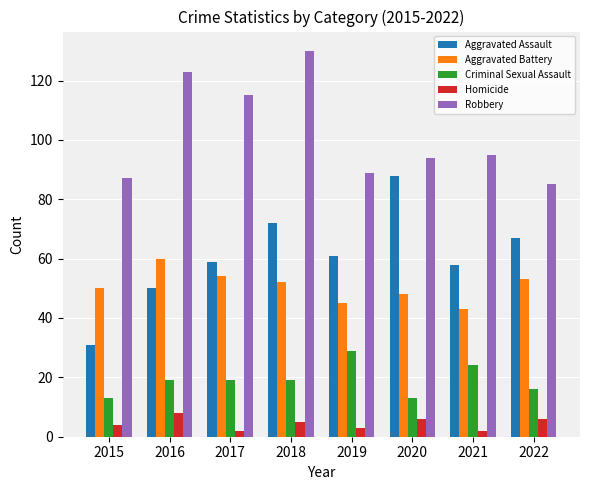

What is the spread (max minus min) of values at 2016?

115